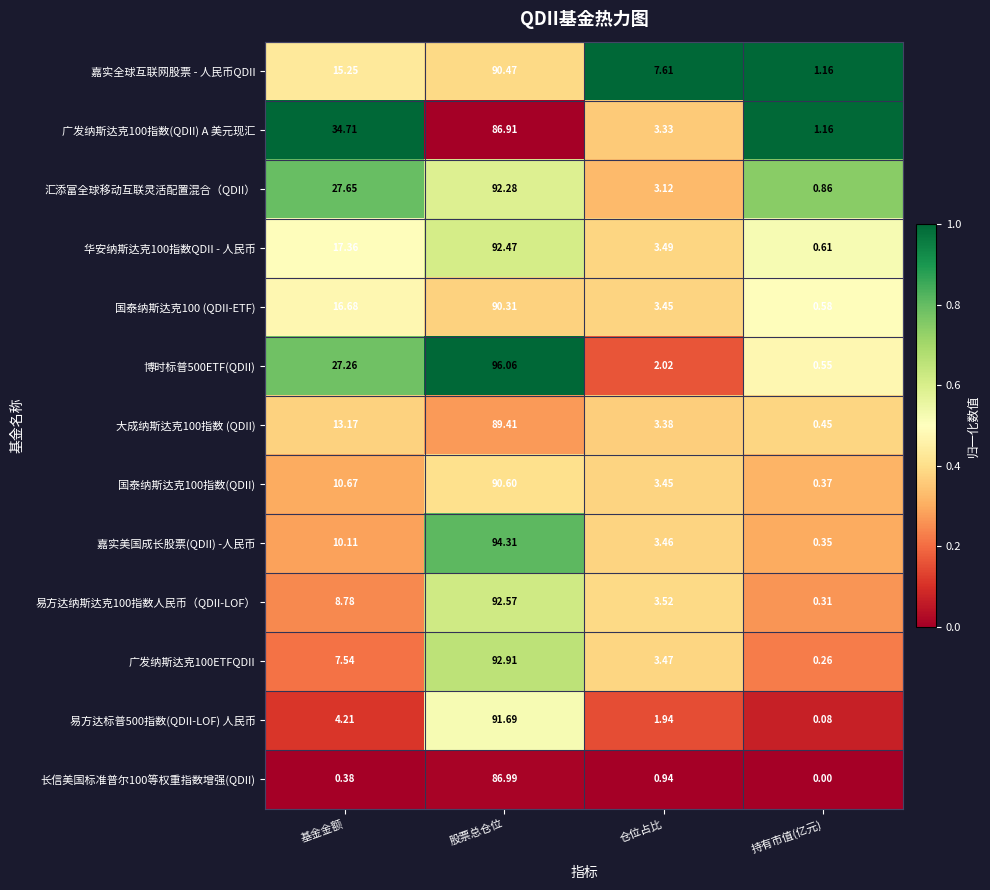

What is the total value across all series at 仓位占比?

43.2